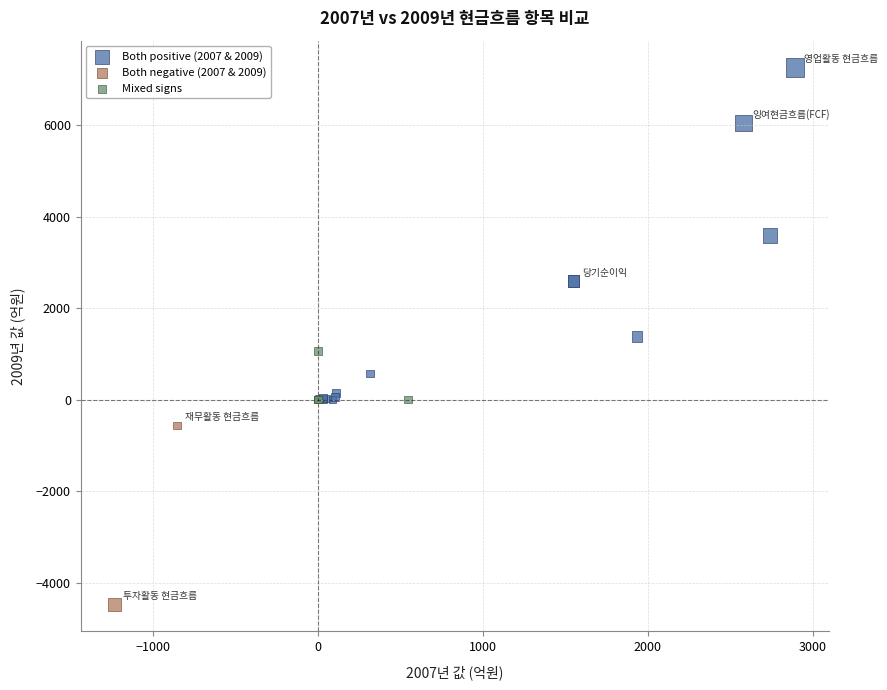

Which series has the largest Y range (max minus min)?

Both positive (2007 & 2009)